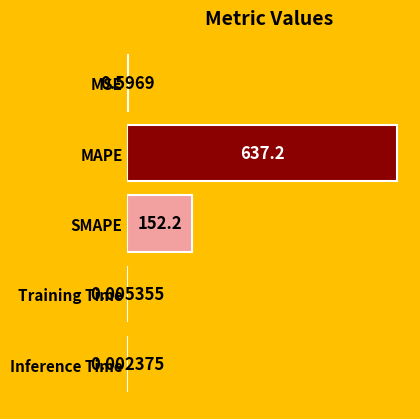

Between MAPE and Training Time, which is larger?

MAPE